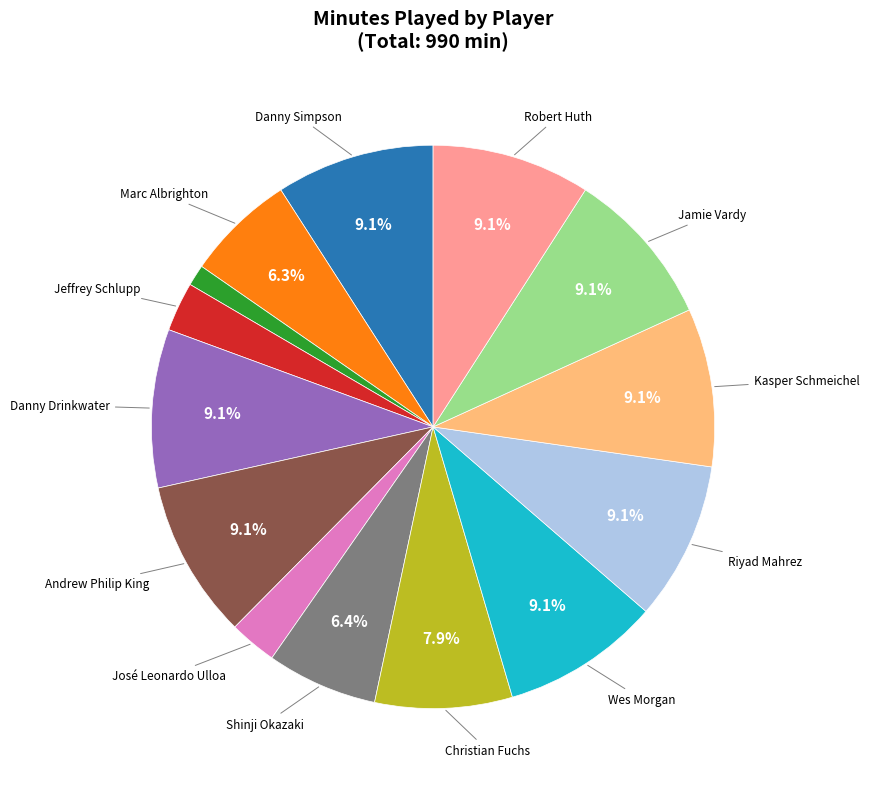

Is there any slice that represents more than half of the pie?

No